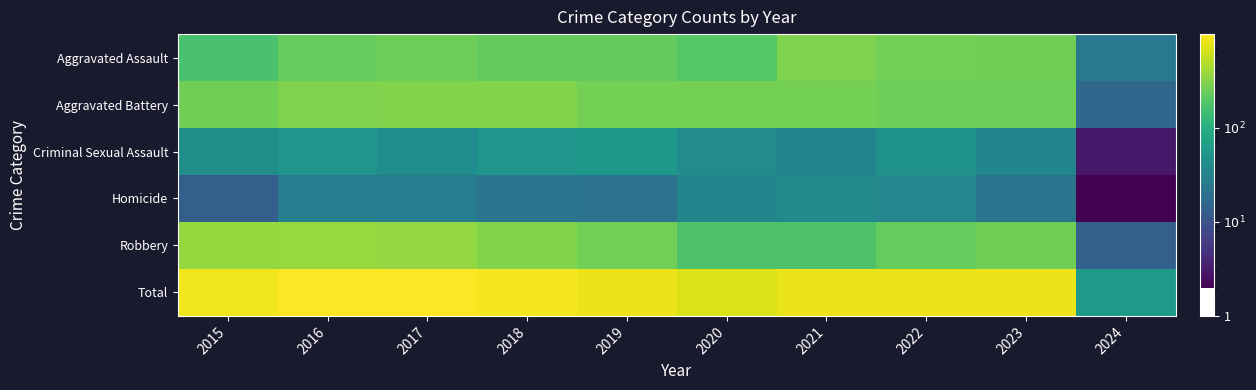

At how many categories does at least one series exceed 249?

9